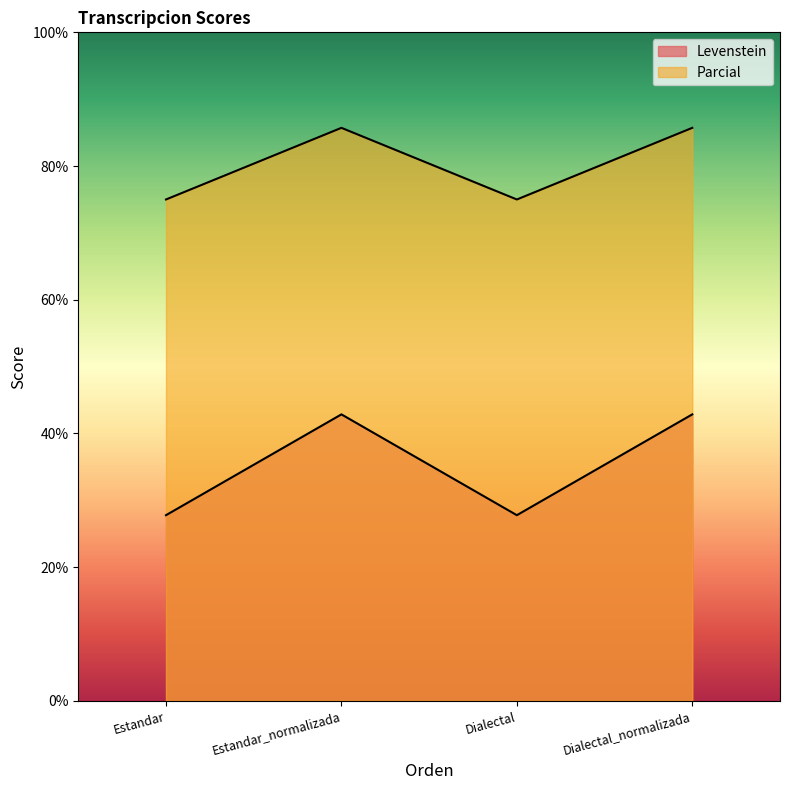

List the labels in order of Parcial value, largest first.

Estandar_normalizada, Dialectal_normalizada, Estandar, Dialectal